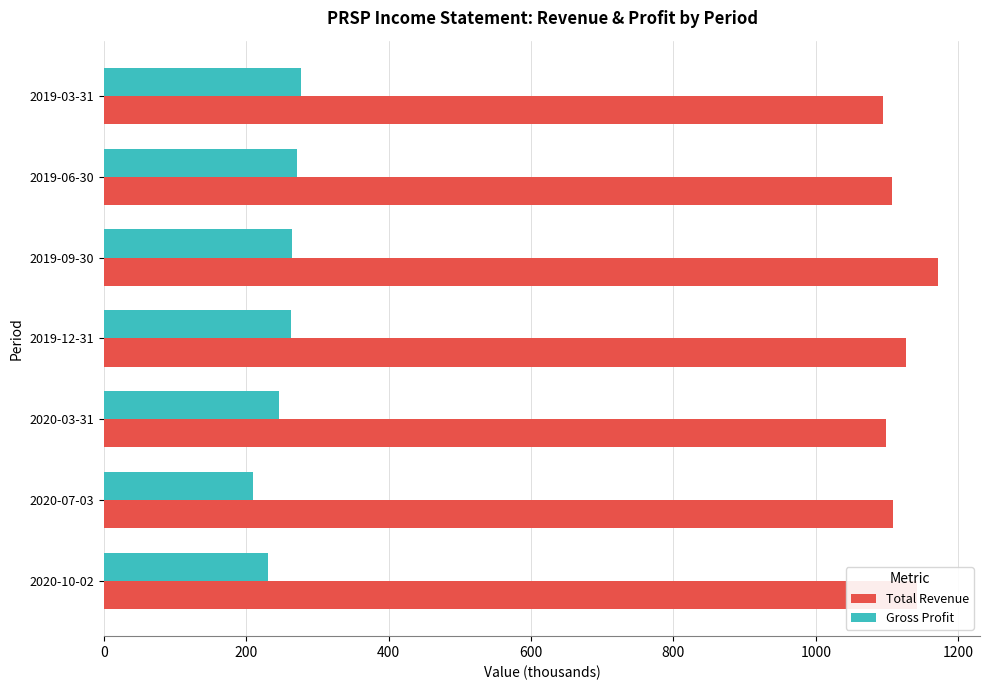

What are all the series names shown in the legend?

Total Revenue, Gross Profit